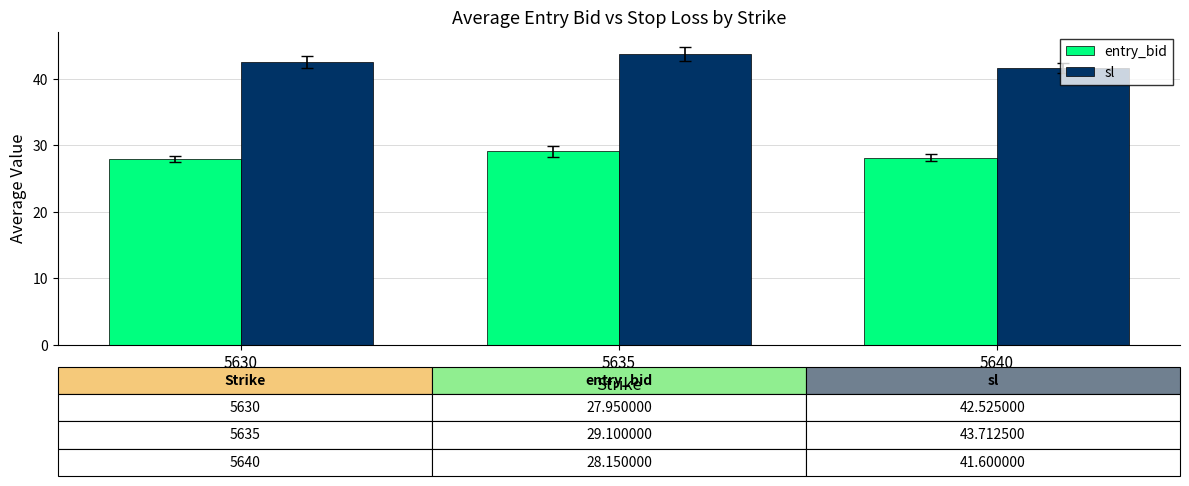

What are all the series names shown in the legend?

entry_bid, sl